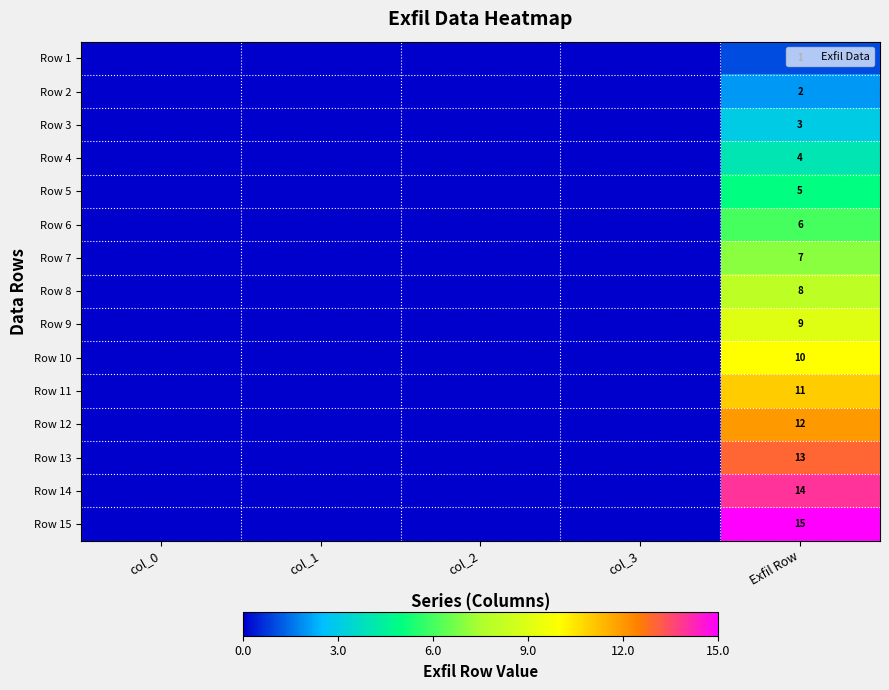

At col_1, list the series in order from largest to smallest.

Row 1, Row 2, Row 3, Row 4, Row 5, Row 6, Row 7, Row 8, Row 9, Row 10, Row 11, Row 12, Row 13, Row 14, Row 15